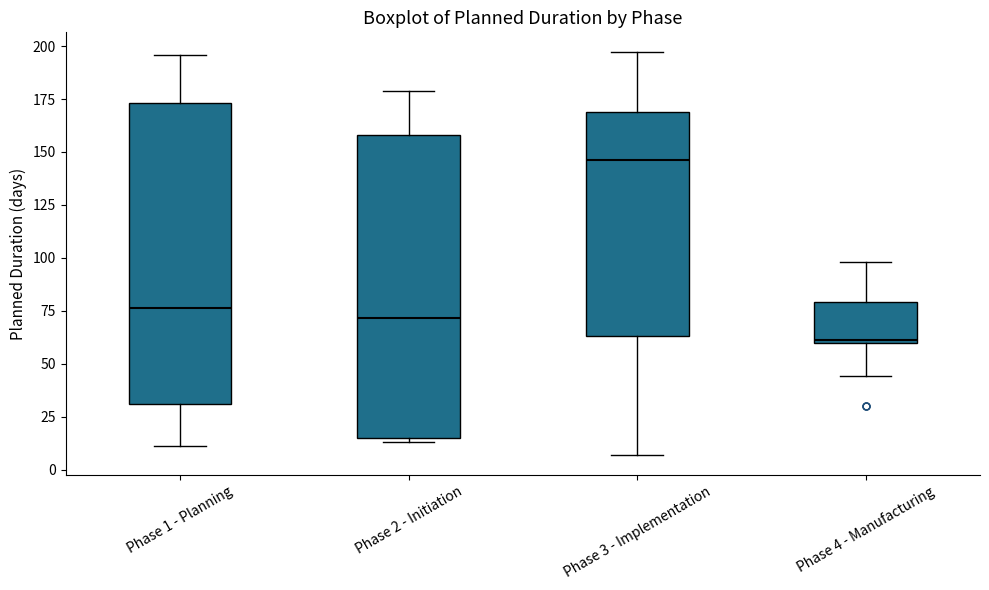

Reading left to right, transcribe this box plot: for each box, give where its median line is, the range the box spans, and where its two whiskers end, as read against the y-axis. The values are not printed on the chart, so give them approximately, as read against the axis.

Phase 1 - Planning: median 75, box 30 to 175, whiskers 10 to 195
Phase 2 - Initiation: median 70, box 15 to 160, whiskers 15 (just below the box's lower edge) to 180
Phase 3 - Implementation: median 145, box 65 to 170, whiskers 5 to 195
Phase 4 - Manufacturing: median 60, box 60 to 80, whiskers 45 to 100